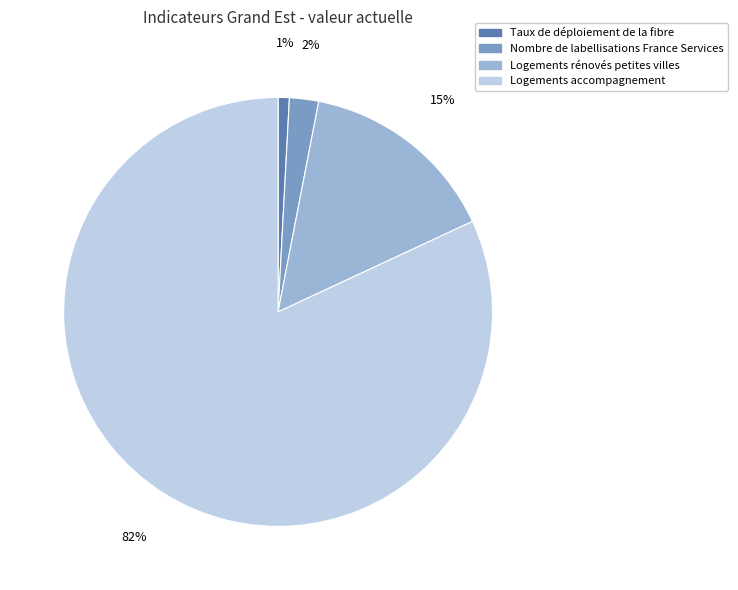

Which category has the smallest portion of the pie?

Taux de déploiement de la fibre